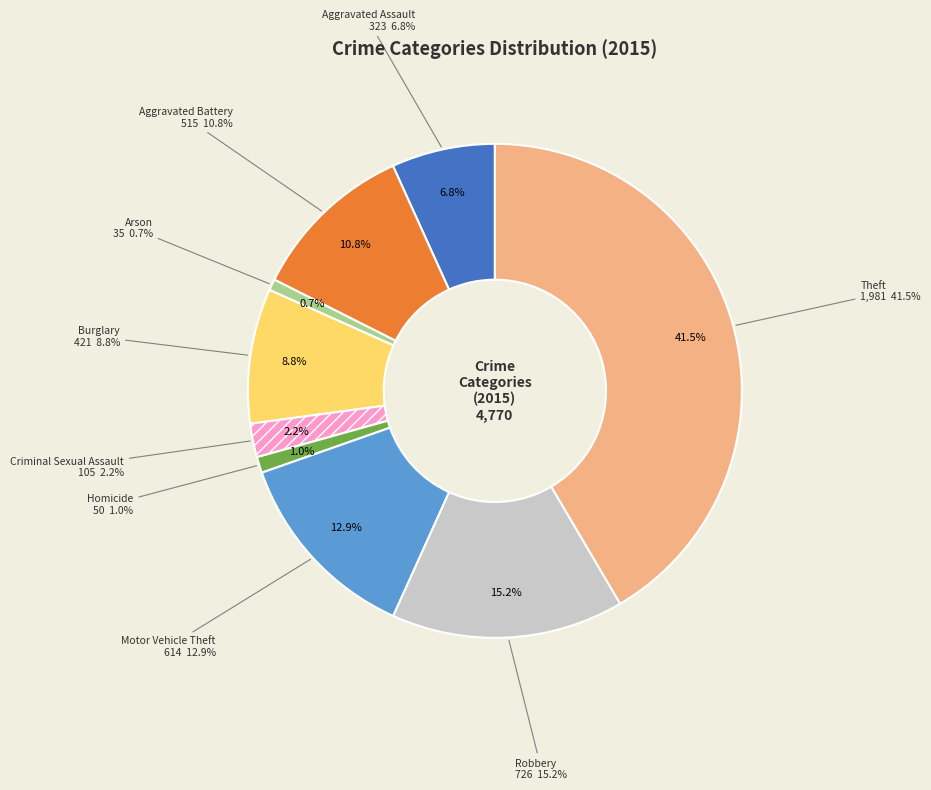

What percentage is the Arson slice, to the nearest percent?

1%